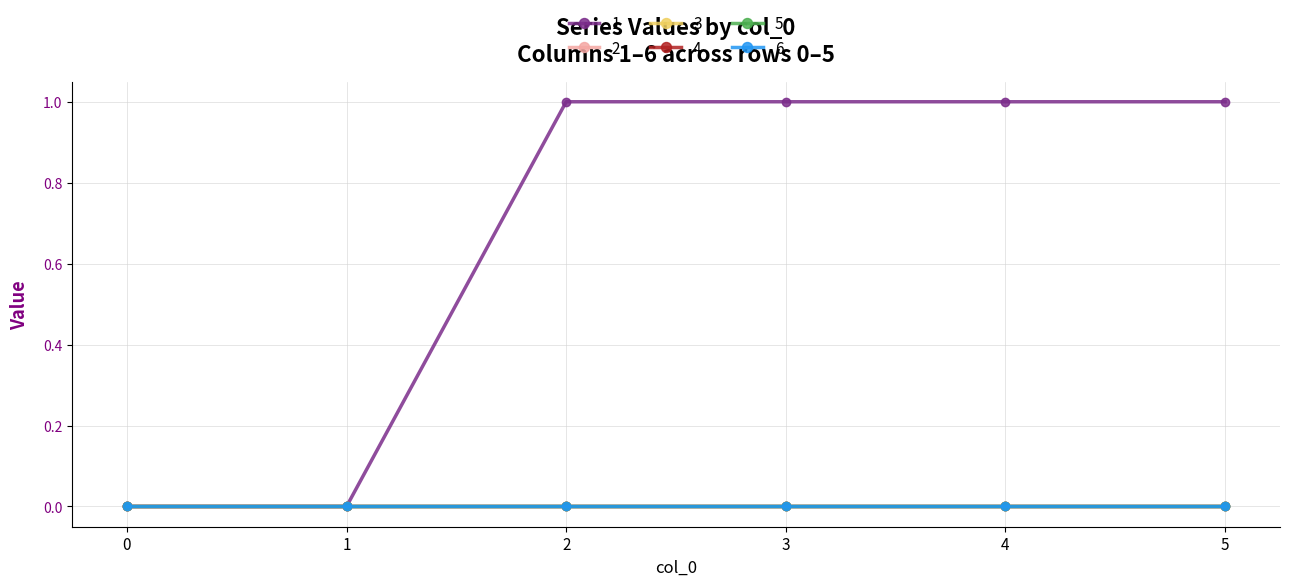

True or false: 5 and 3 cross at least once.

False